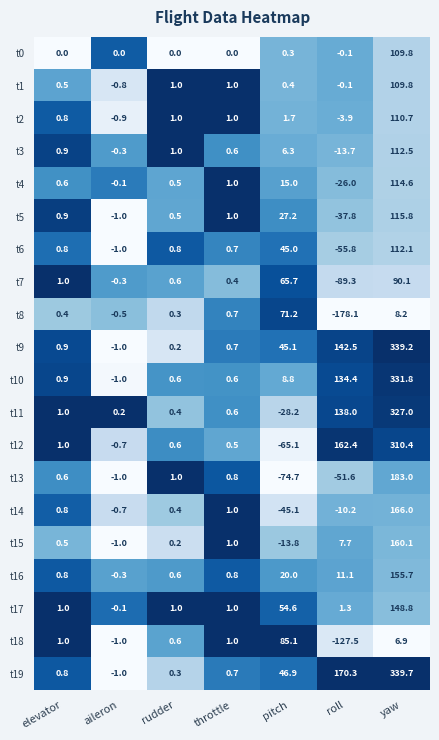

At which label is t15 closest to 73?

roll